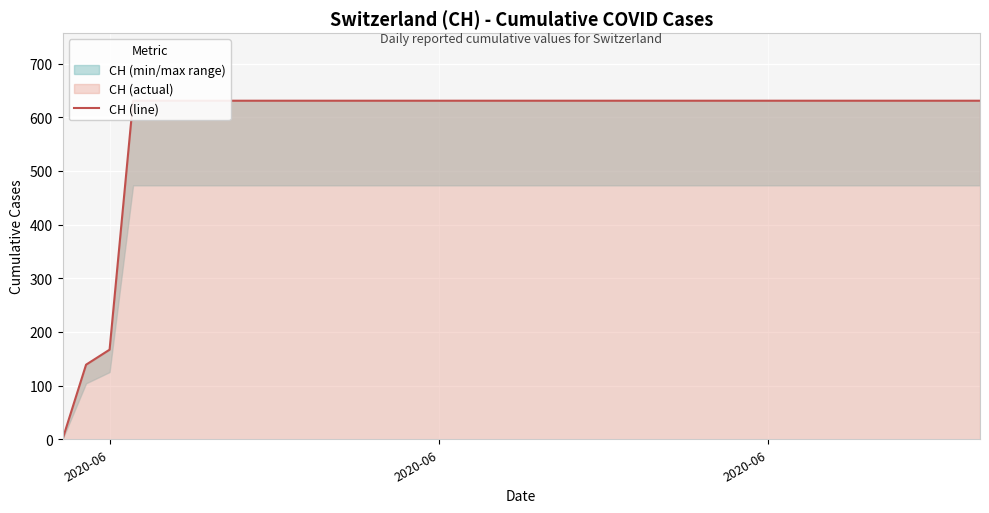

What is the average value?

591